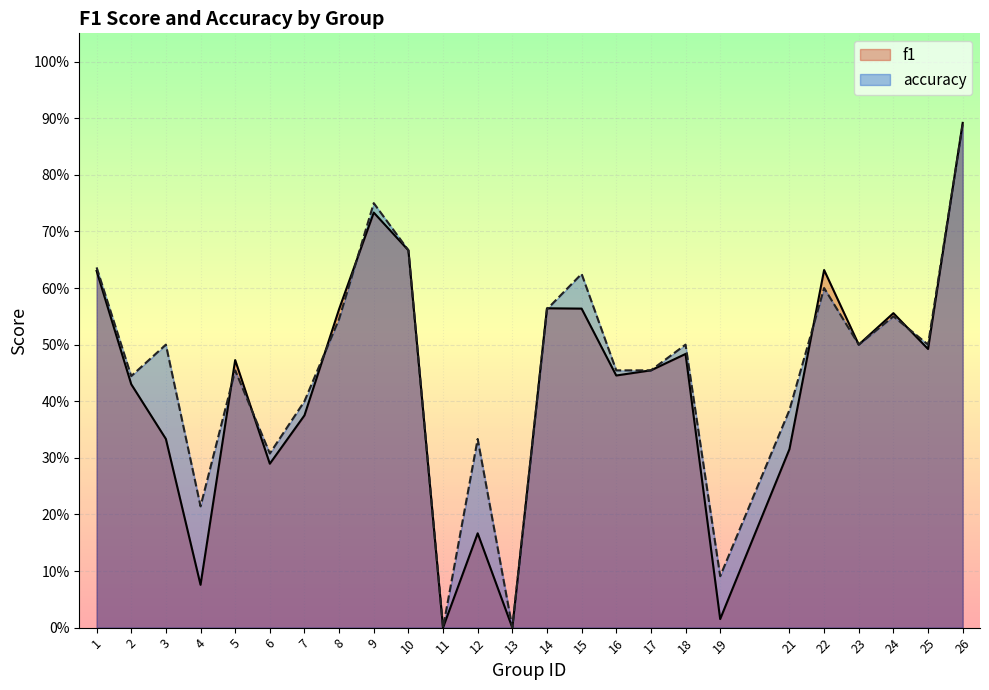

Reading left to right, list all the values displayed in this chart.

f1: 1=0.6	2=0.4	3=0.3	4=0.1	5=0.5	6=0.3	7=0.4	8=0.6	9=0.7	10=0.7	11=0.0	12=0.2	13=0.0	14=0.6	15=0.6	16=0.4	17=0.5	18=0.5	19=0.0	21=0.3	22=0.6	23=0.5	24=0.6	25=0.5	26=0.9
accuracy: 1=0.6	2=0.4	3=0.5	4=0.2	5=0.5	6=0.3	7=0.4	8=0.5	9=0.8	10=0.7	11=0.0	12=0.3	13=0.0	14=0.6	15=0.6	16=0.5	17=0.5	18=0.5	19=0.1	21=0.4	22=0.6	23=0.5	24=0.6	25=0.5	26=0.9